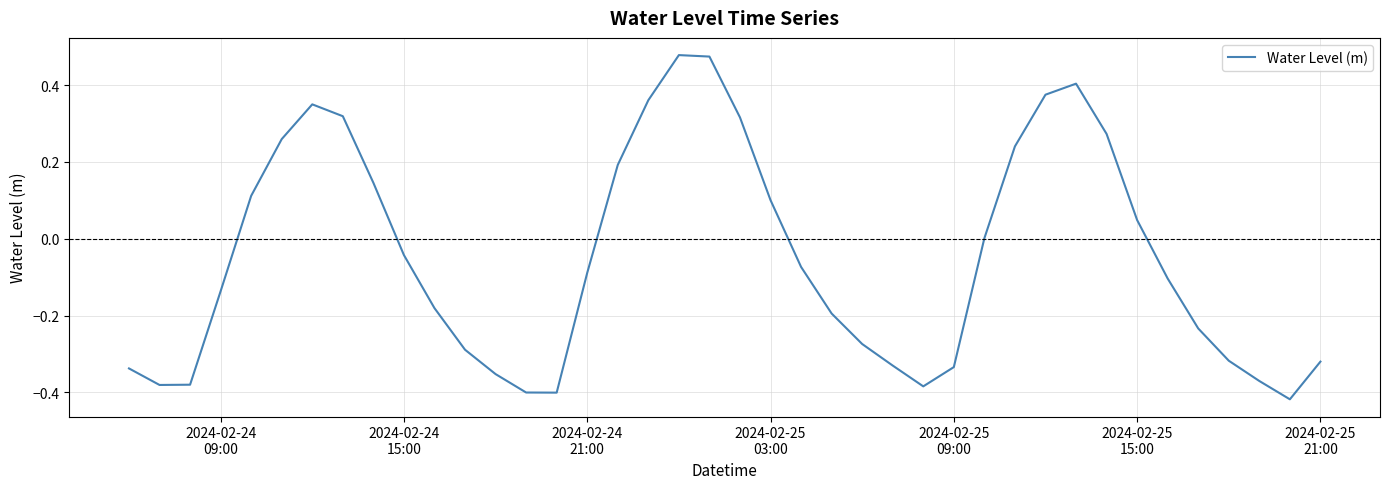

What is the difference between the maximum and minimum values?

0.9